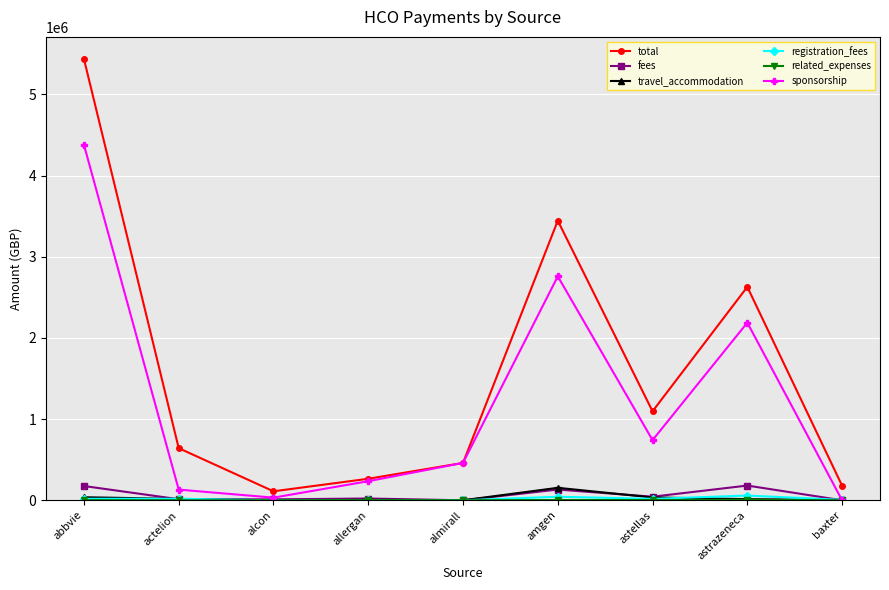

What is the greatest value displayed?

5437853.0